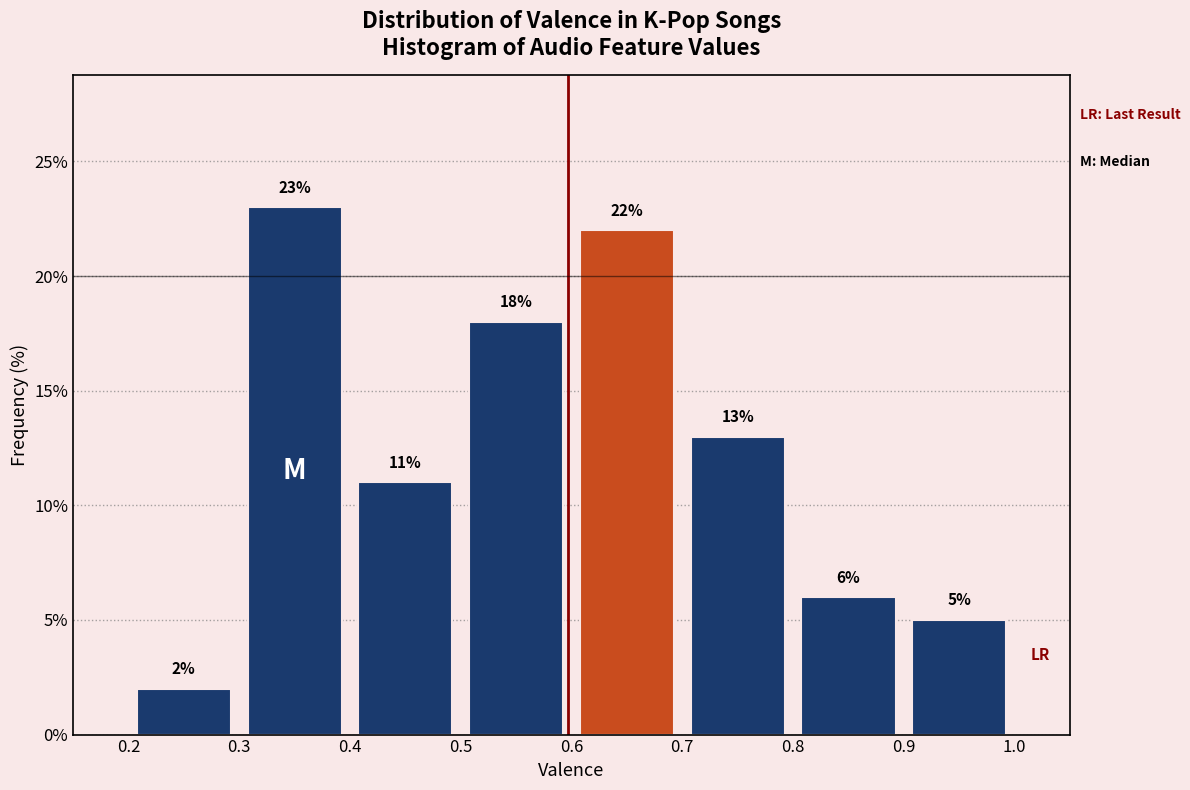

Over which range of the x-axis is the bar tallest?

0.3 to 0.4